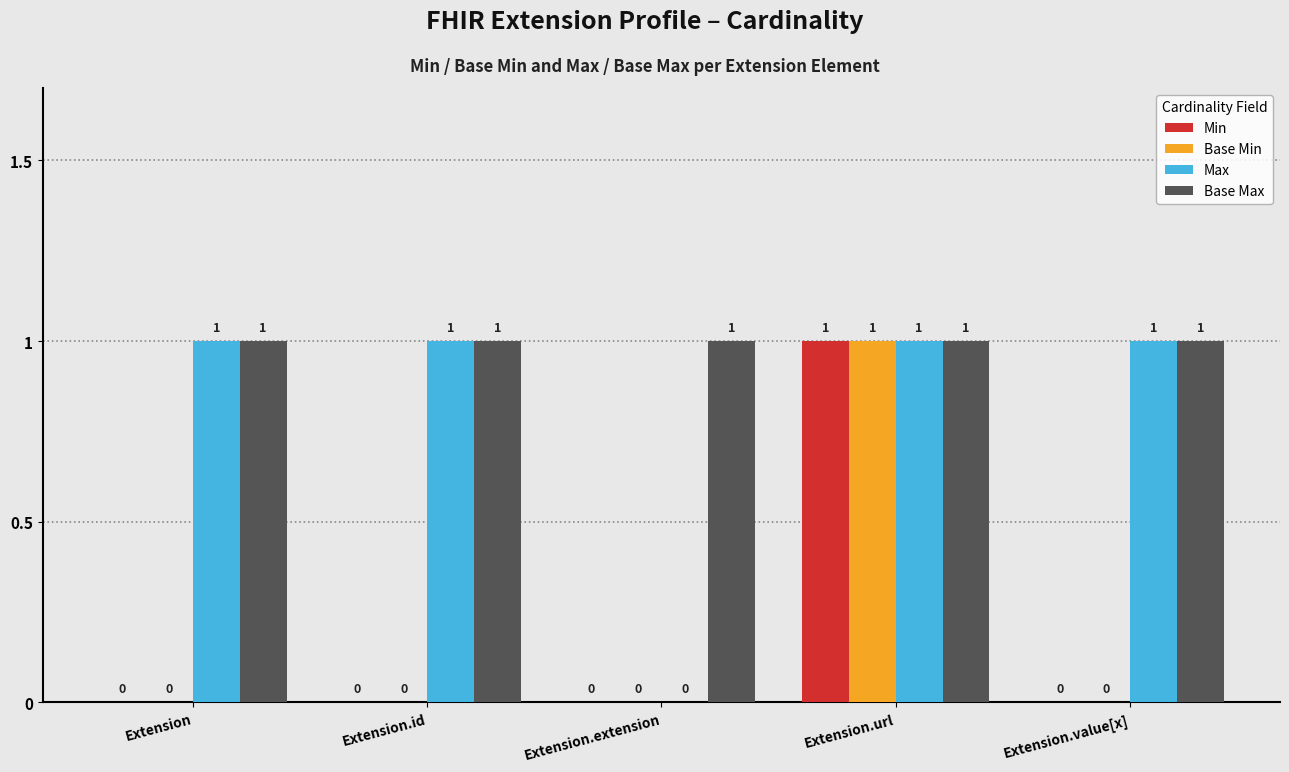

The value of Base Max at Extension is 1. True or false?

True